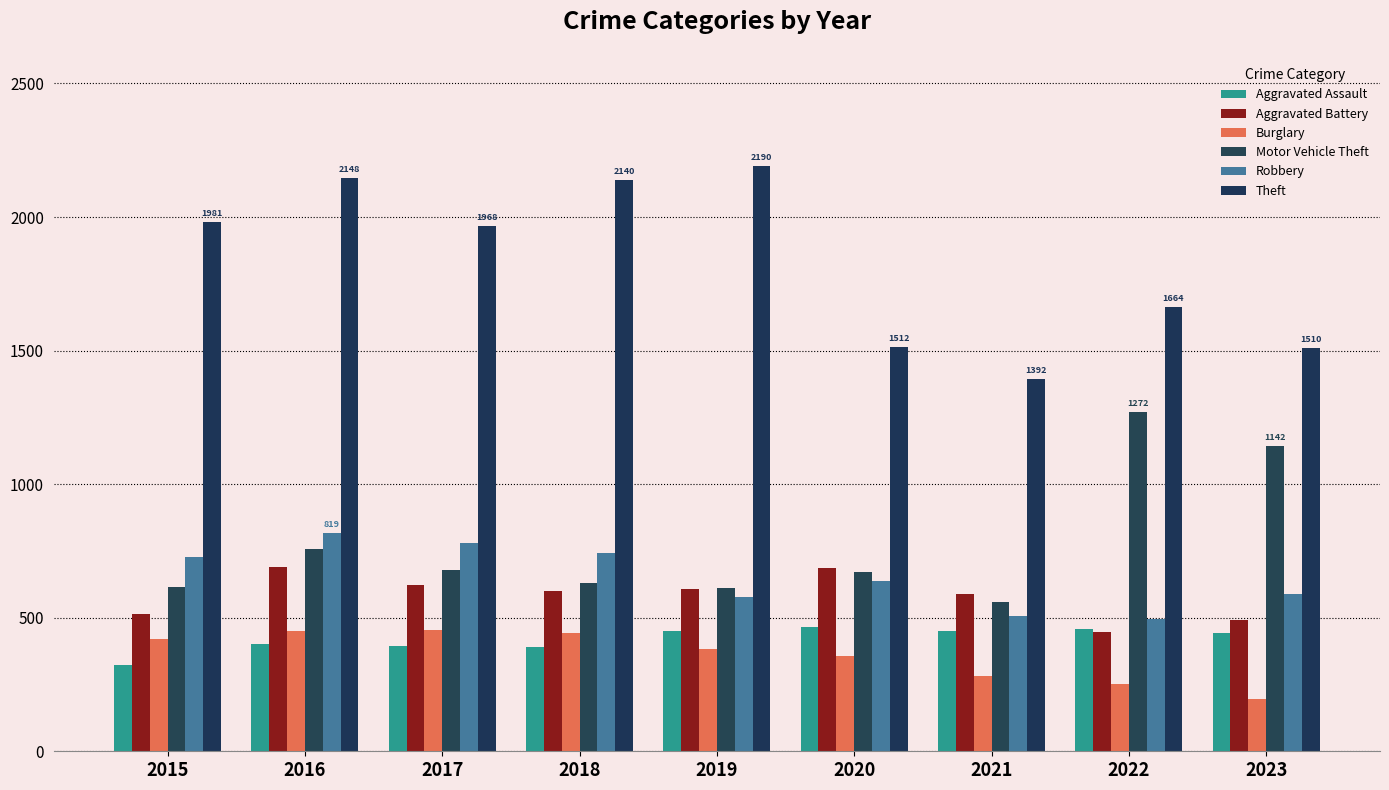

The Robbery series shows 780 at 2017. True or false?

True